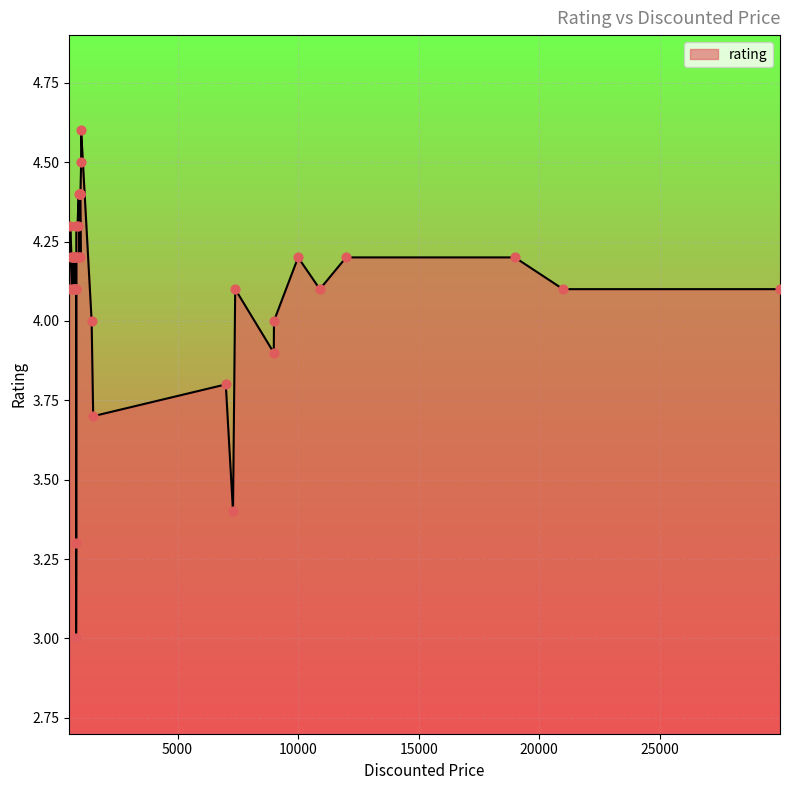

Which has a higher value, 799 or 8999?

799